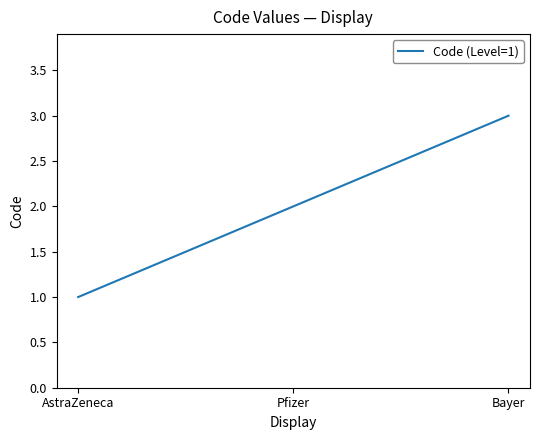

What position from the right is Bayer?

1